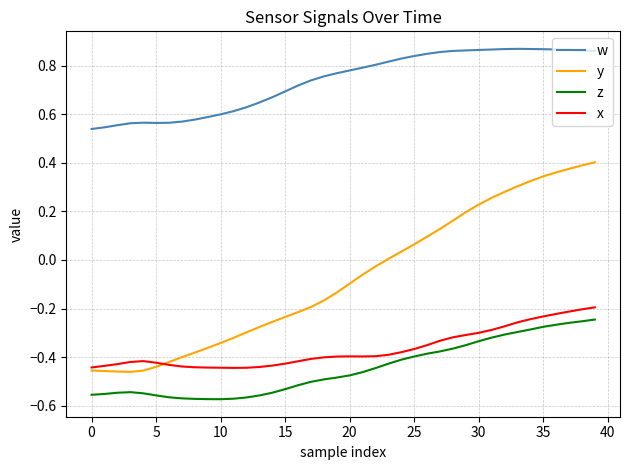

True or false: x and w intersect in this chart.

False